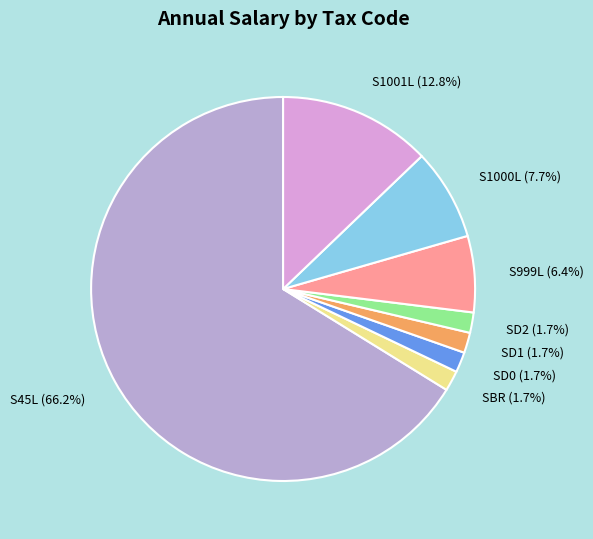

What percentage is the SD2 slice, to the nearest percent?

2%